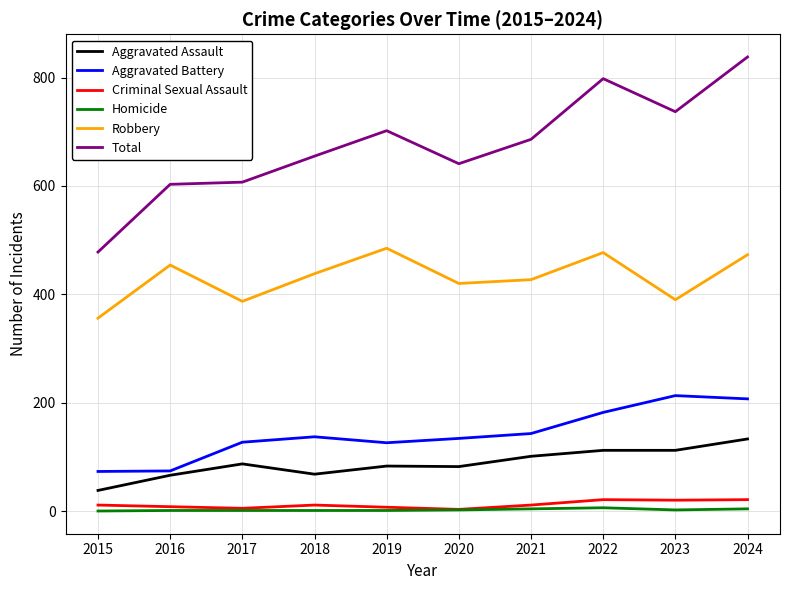

At 2022, list the series in order from largest to smallest.

Total, Robbery, Aggravated Battery, Aggravated Assault, Criminal Sexual Assault, Homicide